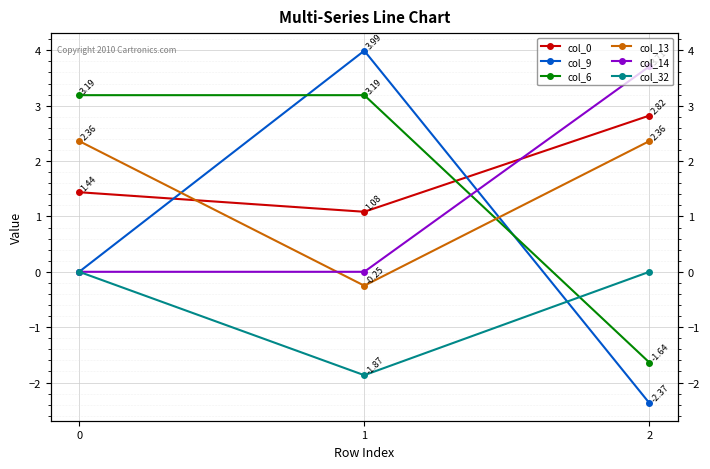

Is this an area chart (filled region under the line)?

No